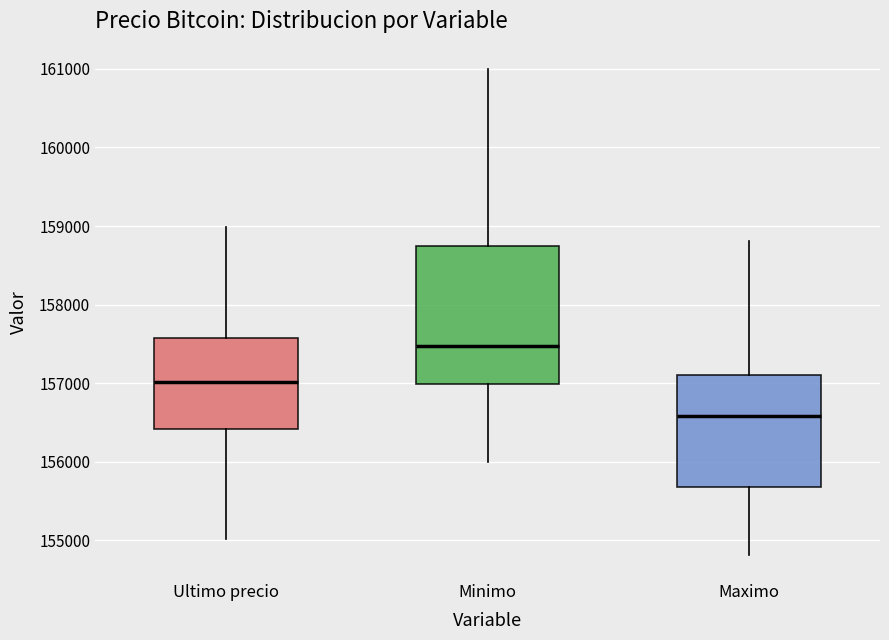

Reading left to right, transcribe this box plot: for each box, give where its median line is, the range the box spans, and where its two whiskers end, as read against the y-axis. The values are not printed on the chart, so give them approximately, as read against the axis.

Ultimo precio: median 157000, box 156400 to 157600, whiskers 155000 to 159000
Minimo: median 157500, box 157000 to 158700, whiskers 156000 to 161000
Maximo: median 156600, box 155700 to 157100, whiskers 154800 to 158800